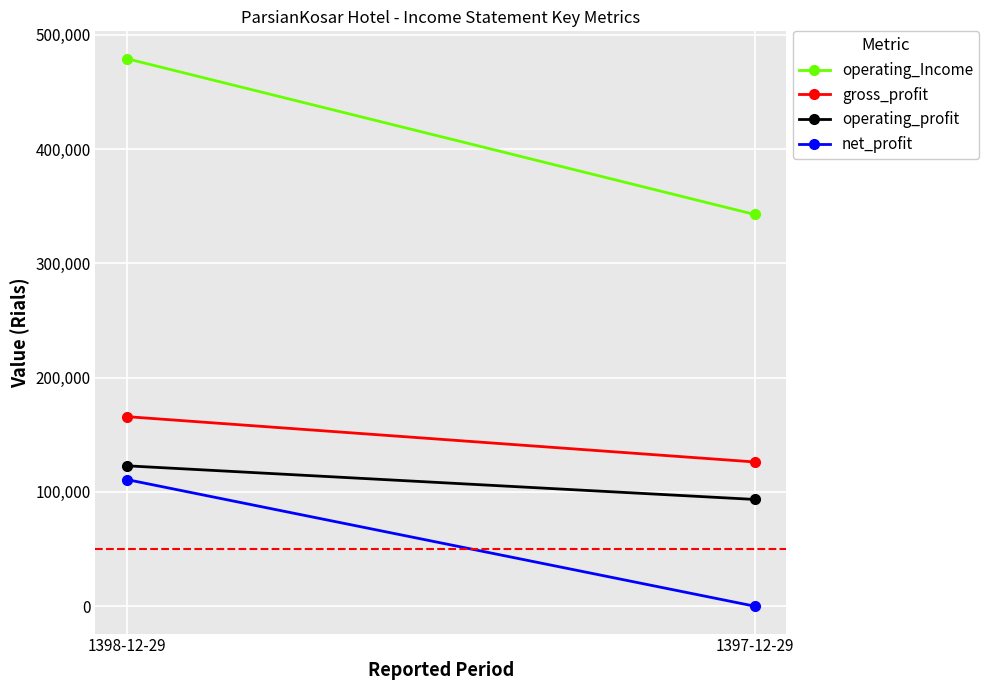

What is the difference between the highest and lowest values at 1397-12-29?

342785